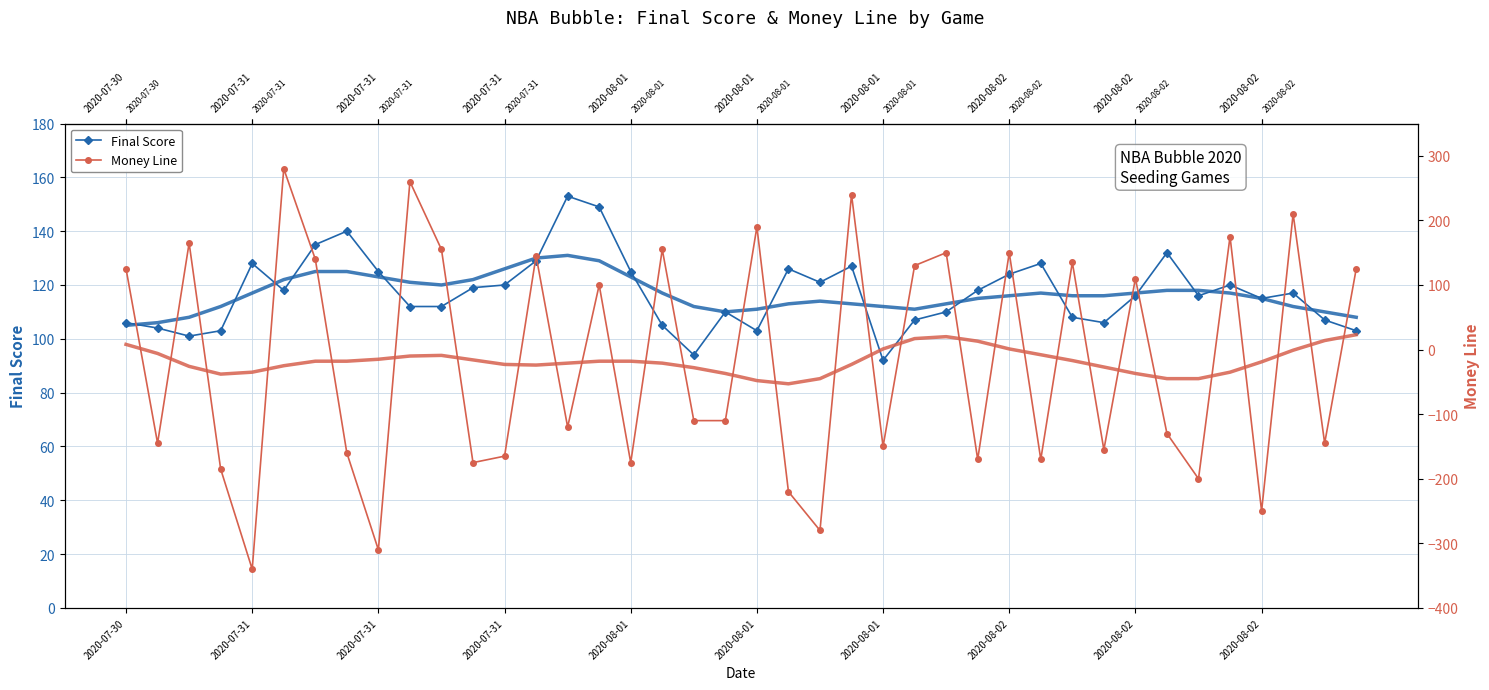

Where is the first local maximum for Money Line?

2020-07-31